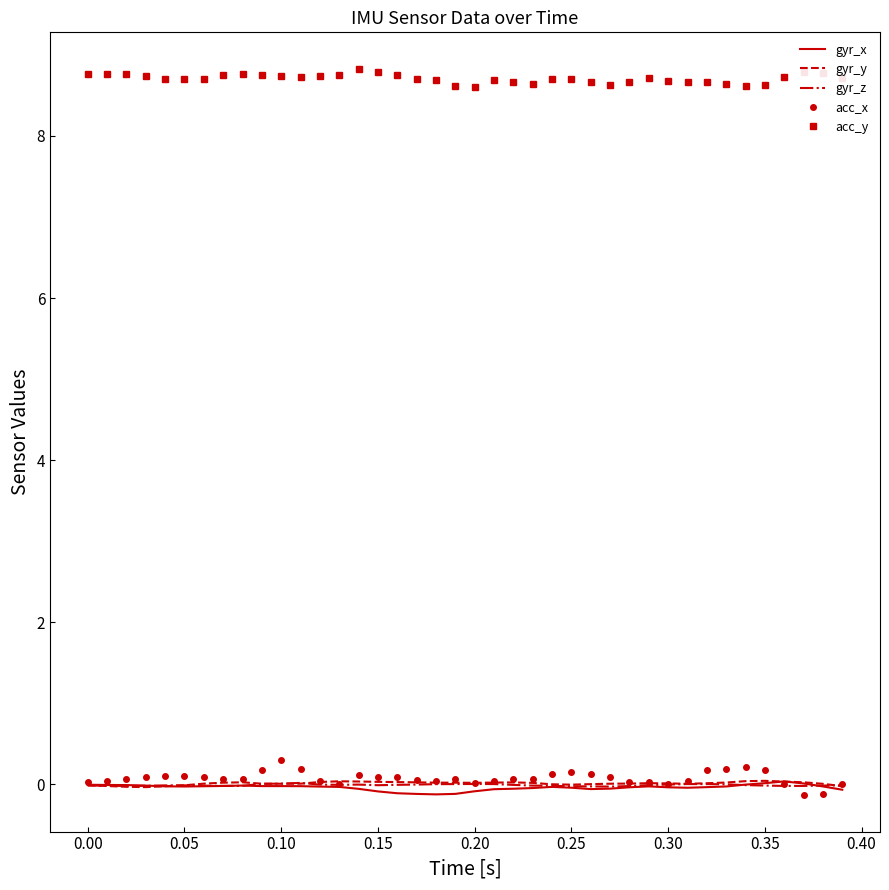

Which series has the largest total across all categories?

acc_y